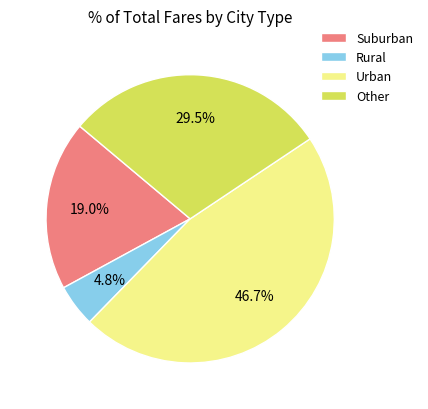

Which has a higher value, Other or Urban?

Urban